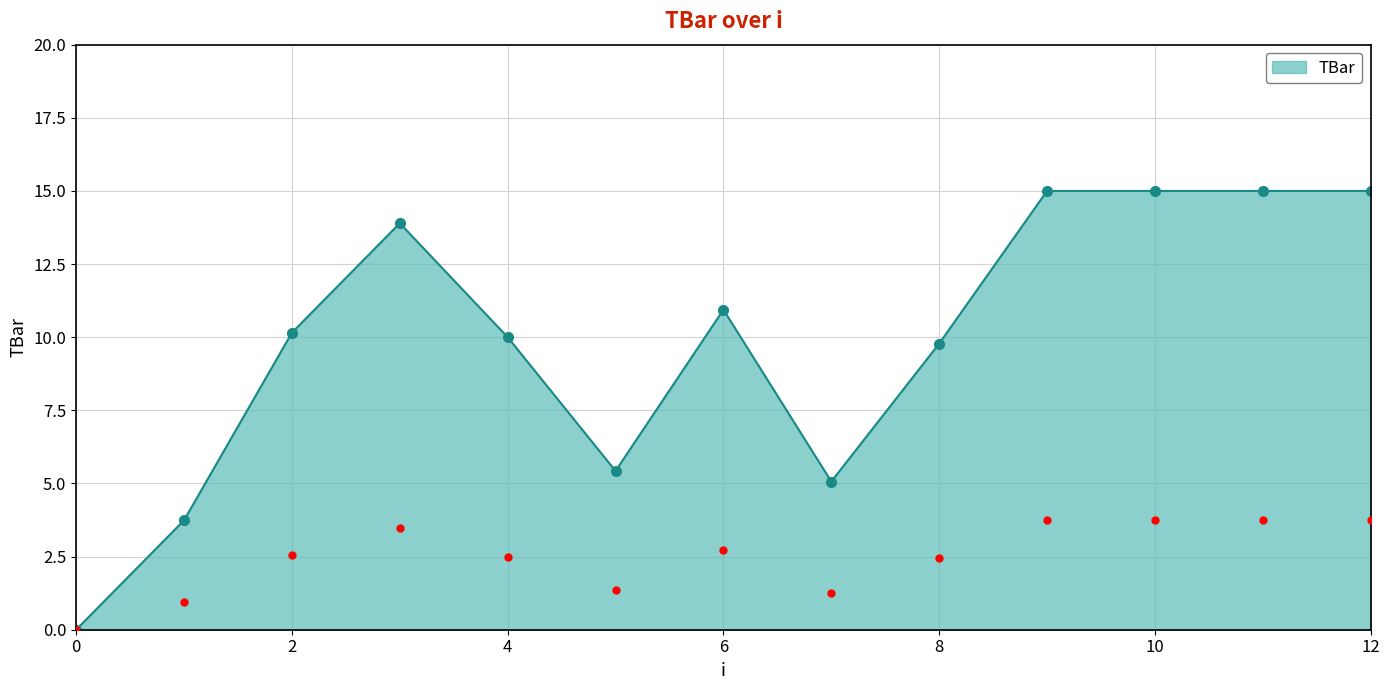

What is the value of the 6th point from the left?

5.4